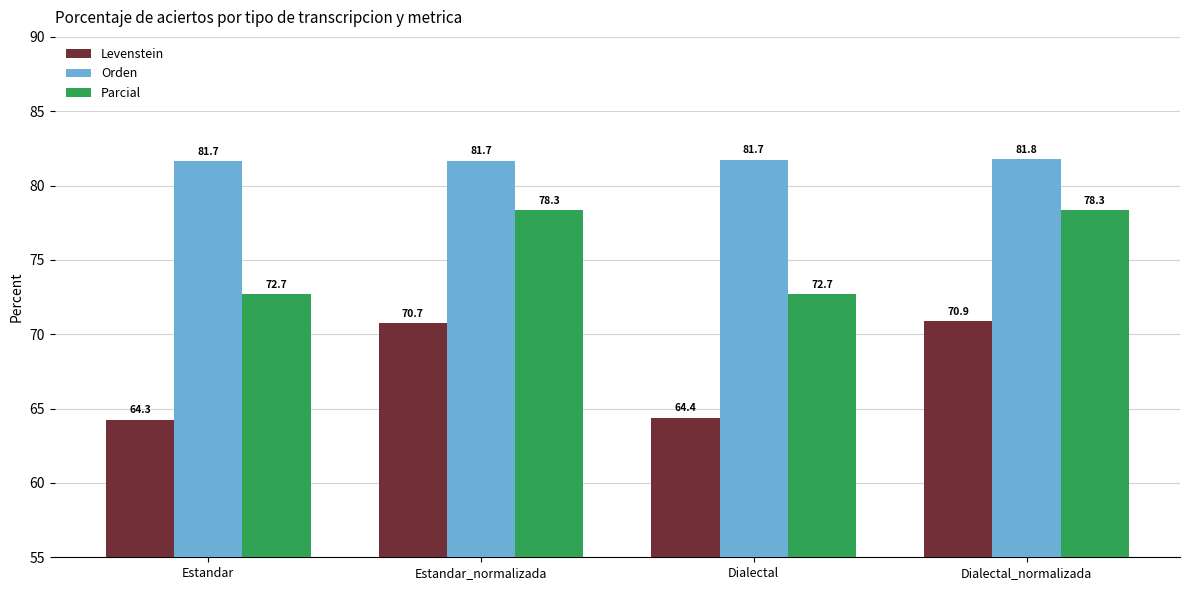

At which category is the sum across all series the highest?

Dialectal_normalizada